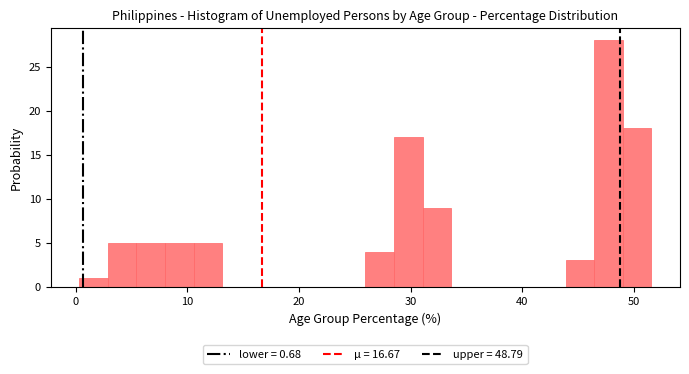

Around what value on the x-axis is the tallest bar? Give the approximate position of its centre, as read against the axis.

48